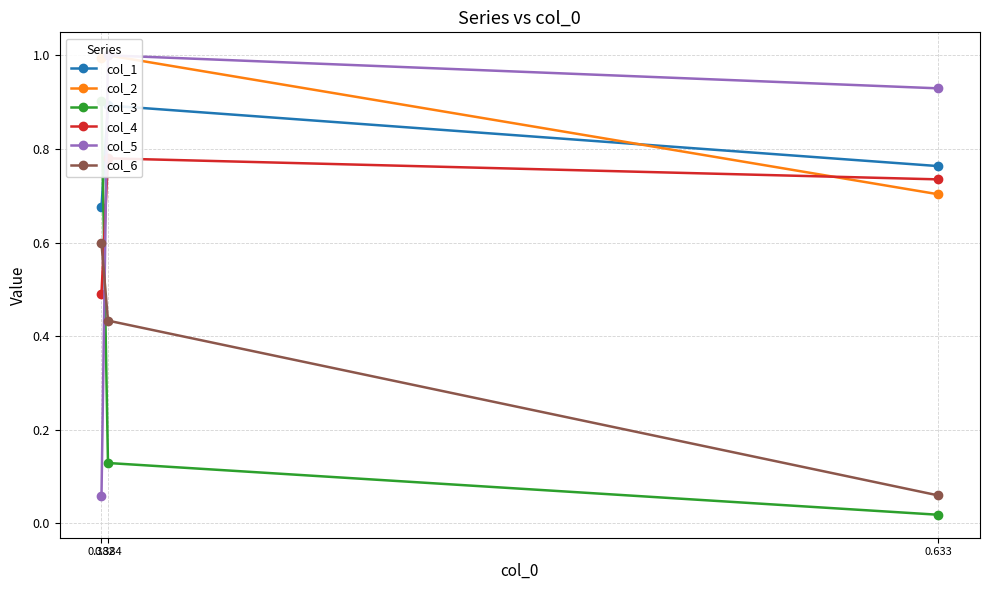

What are all the series names shown in the legend?

col_1, col_2, col_3, col_4, col_5, col_6